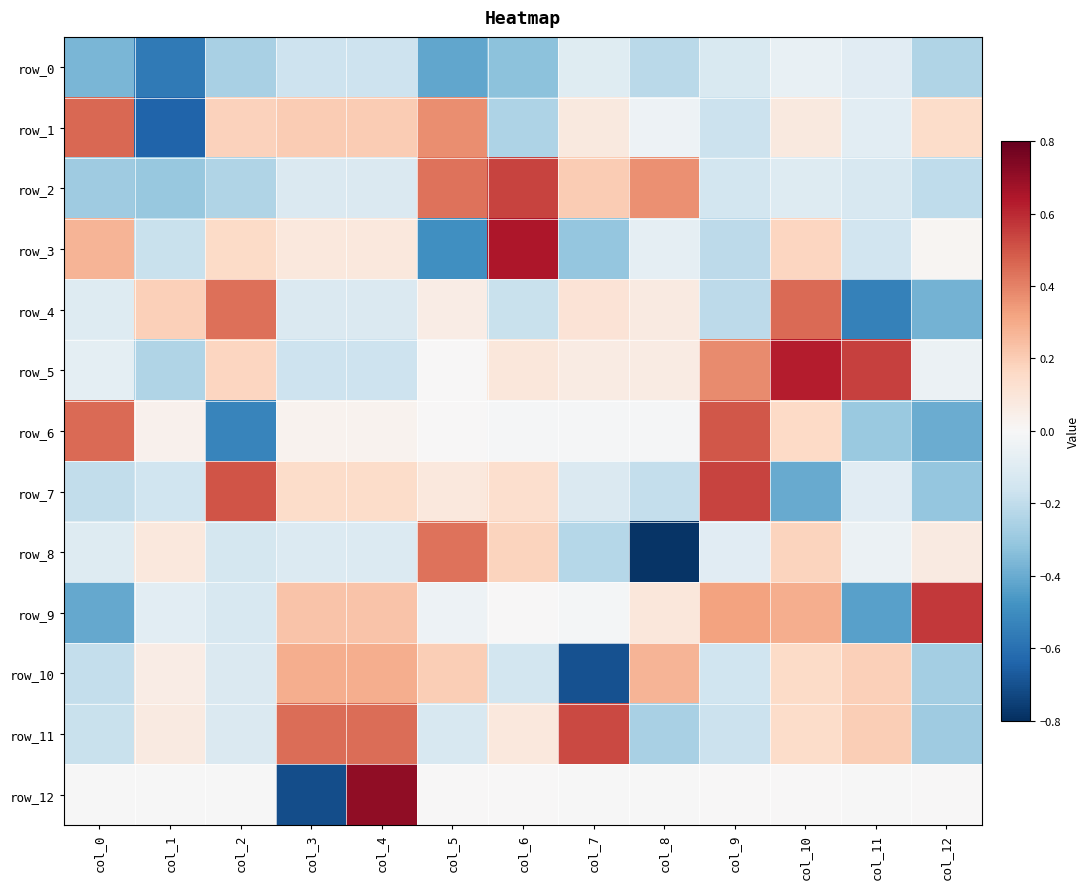

What is the highest value of the row_4 series?

0.5